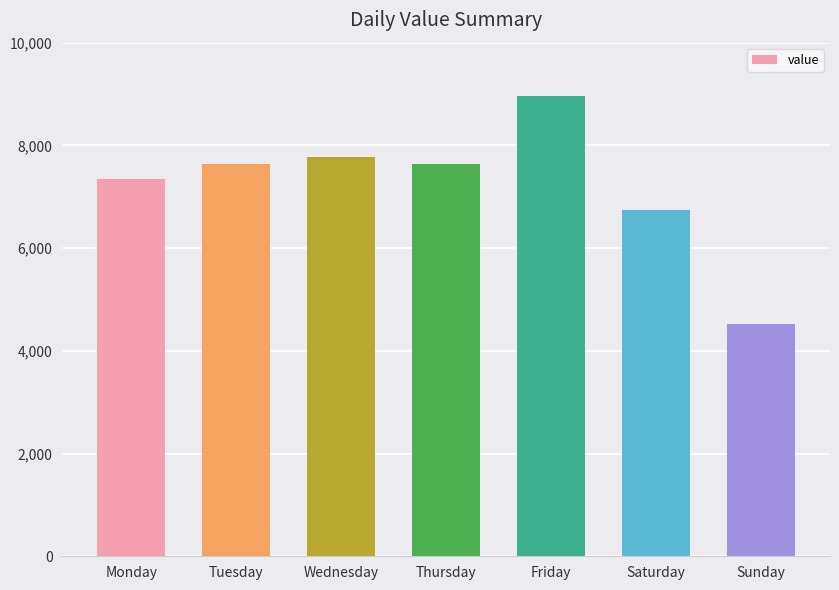

Which has a higher value, Sunday or Thursday?

Thursday